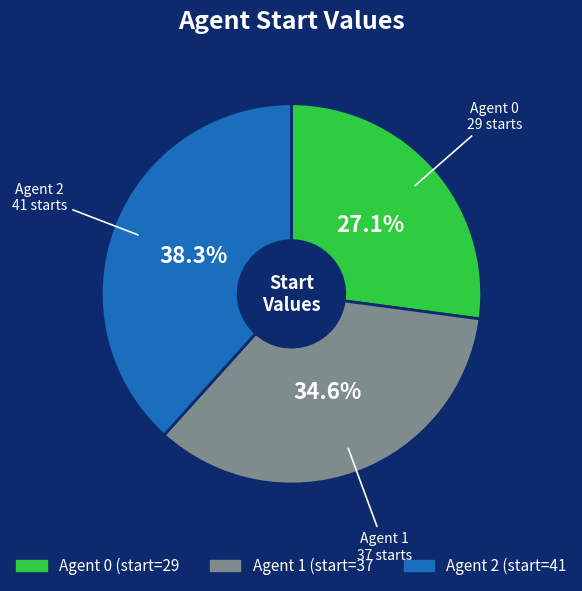

Is there a majority slice in this chart?

No